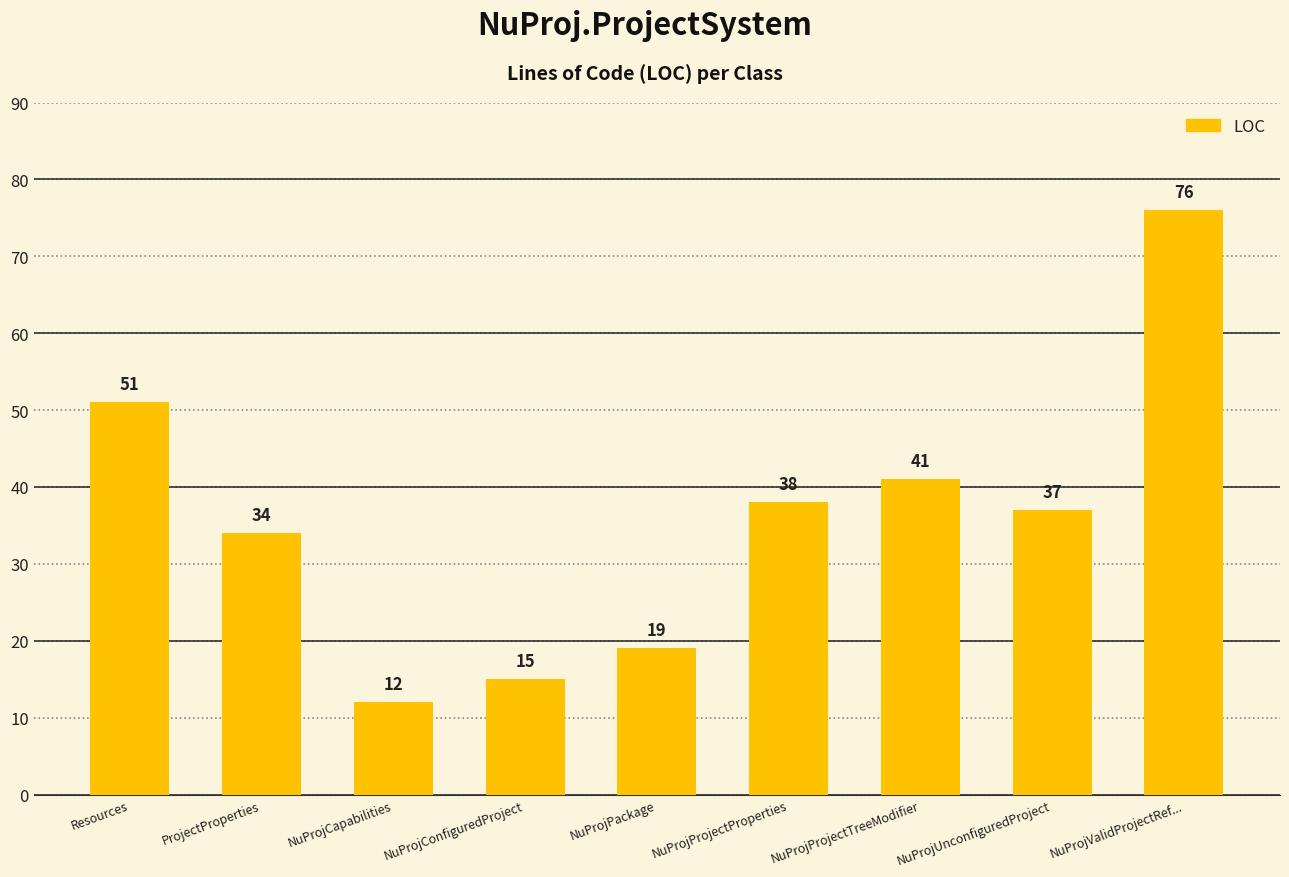

The value at NuProjProjectTreeModifier is 41. True or false?

True